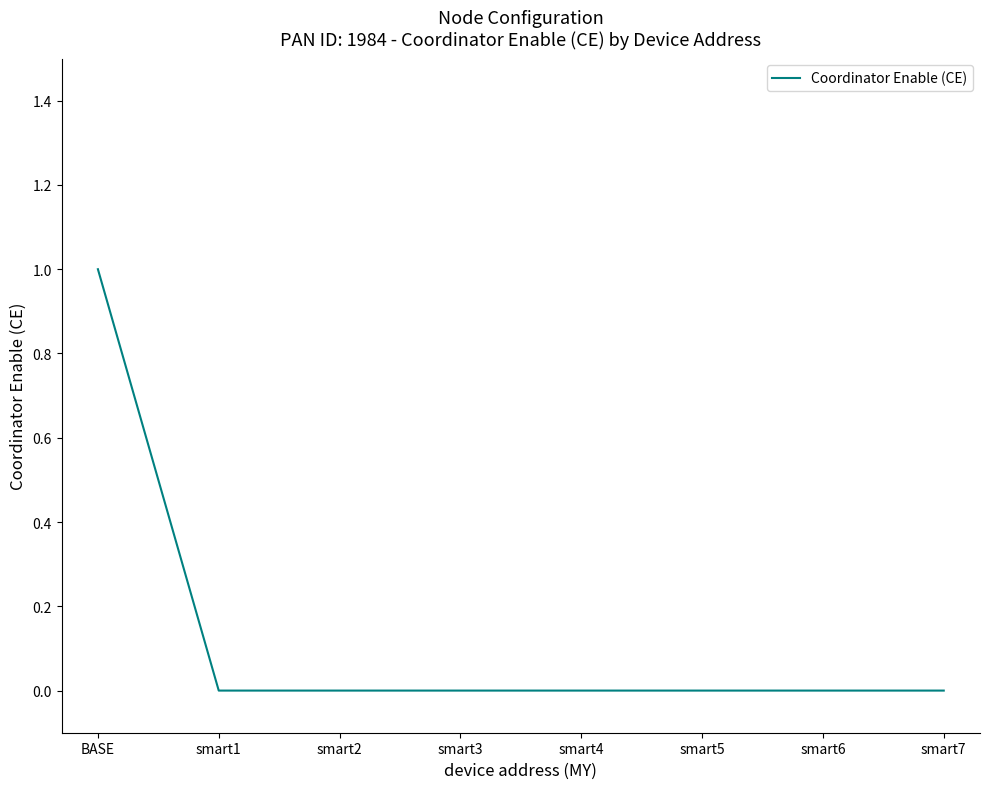

What position from the right is smart4?

4